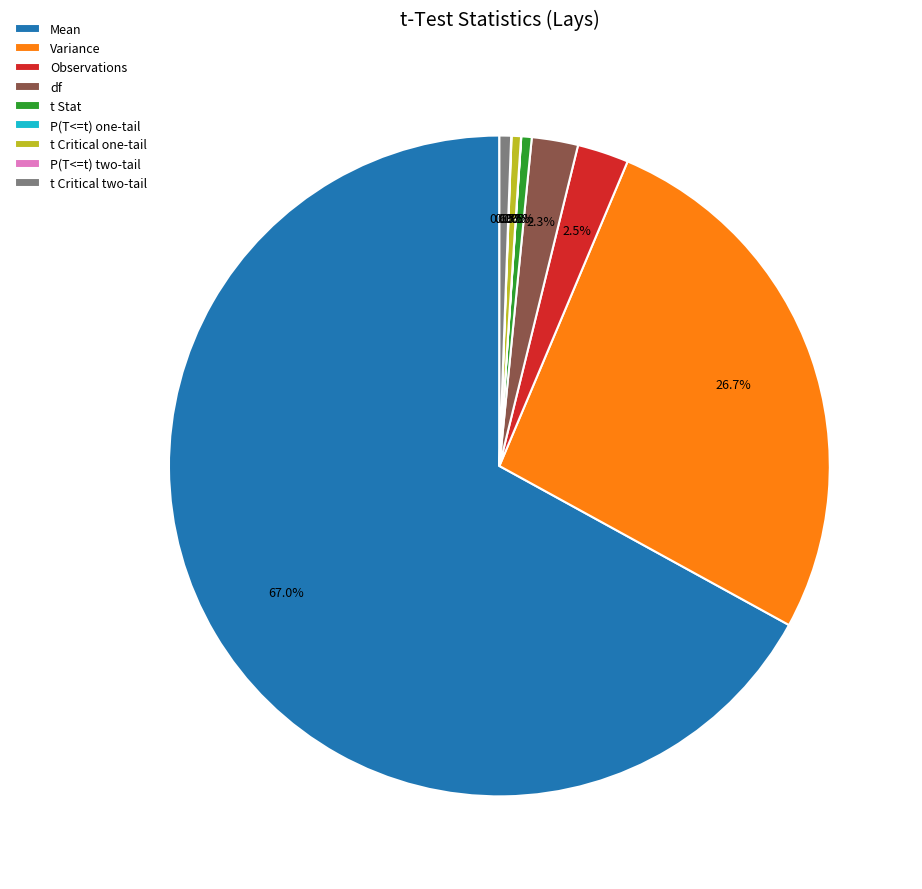

Which slice is the largest?

Mean